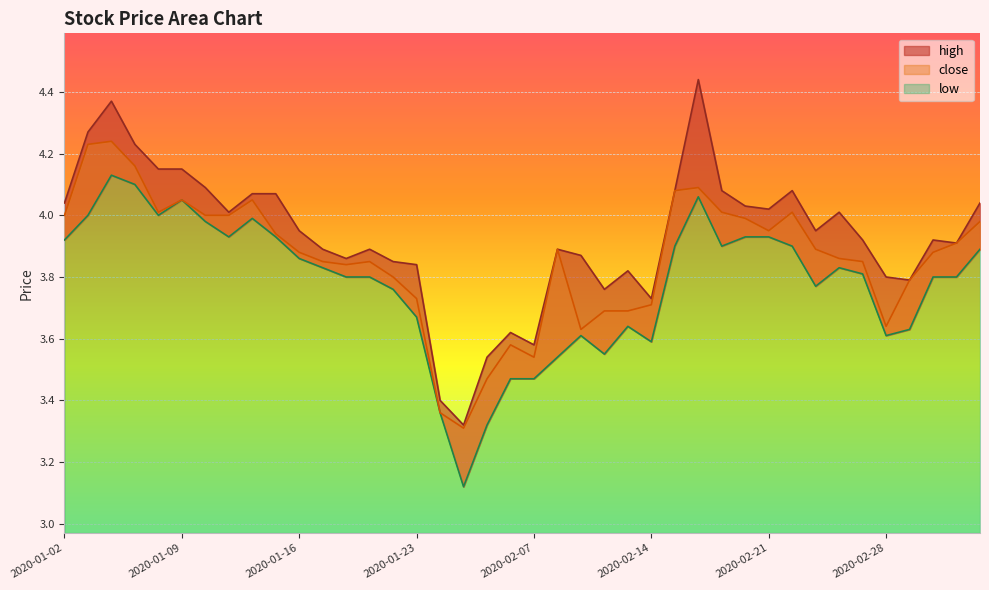

Reading left to right, extract all data points from this chart.

close: 2020-01-02=4.0	2020-01-03=4.2	2020-01-06=4.2	2020-01-07=4.2	2020-01-08=4.0	2020-01-09=4.0	2020-01-10=4.0	2020-01-13=4.0	2020-01-14=4.0	2020-01-15=3.9	2020-01-16=3.9	2020-01-17=3.9	2020-01-20=3.8	2020-01-21=3.9	2020-01-22=3.8	2020-01-23=3.7	2020-02-03=3.4	2020-02-04=3.3	2020-02-05=3.5	2020-02-06=3.6	2020-02-07=3.5	2020-02-10=3.9	2020-02-11=3.6	2020-02-12=3.7	2020-02-13=3.7	2020-02-14=3.7	2020-02-17=4.1	2020-02-18=4.1	2020-02-19=4.0	2020-02-20=4.0	2020-02-21=4.0	2020-02-24=4.0	2020-02-25=3.9	2020-02-26=3.9	2020-02-27=3.9	2020-02-28=3.6	2020-03-02=3.8	2020-03-03=3.9	2020-03-04=3.9	2020-03-05=4.0
high: 2020-01-02=4.0	2020-01-03=4.3	2020-01-06=4.4	2020-01-07=4.2	2020-01-08=4.2	2020-01-09=4.2	2020-01-10=4.1	2020-01-13=4.0	2020-01-14=4.1	2020-01-15=4.1	2020-01-16=4.0	2020-01-17=3.9	2020-01-20=3.9	2020-01-21=3.9	2020-01-22=3.9	2020-01-23=3.8	2020-02-03=3.4	2020-02-04=3.3	2020-02-05=3.5	2020-02-06=3.6	2020-02-07=3.6	2020-02-10=3.9	2020-02-11=3.9	2020-02-12=3.8	2020-02-13=3.8	2020-02-14=3.7	2020-02-17=4.1	2020-02-18=4.4	2020-02-19=4.1	2020-02-20=4.0	2020-02-21=4.0	2020-02-24=4.1	2020-02-25=4.0	2020-02-26=4.0	2020-02-27=3.9	2020-02-28=3.8	2020-03-02=3.8	2020-03-03=3.9	2020-03-04=3.9	2020-03-05=4.0
low: 2020-01-02=3.9	2020-01-03=4.0	2020-01-06=4.1	2020-01-07=4.1	2020-01-08=4.0	2020-01-09=4.0	2020-01-10=4.0	2020-01-13=3.9	2020-01-14=4.0	2020-01-15=3.9	2020-01-16=3.9	2020-01-17=3.8	2020-01-20=3.8	2020-01-21=3.8	2020-01-22=3.8	2020-01-23=3.7	2020-02-03=3.4	2020-02-04=3.1	2020-02-05=3.3	2020-02-06=3.5	2020-02-07=3.5	2020-02-10=3.5	2020-02-11=3.6	2020-02-12=3.5	2020-02-13=3.6	2020-02-14=3.6	2020-02-17=3.9	2020-02-18=4.1	2020-02-19=3.9	2020-02-20=3.9	2020-02-21=3.9	2020-02-24=3.9	2020-02-25=3.8	2020-02-26=3.8	2020-02-27=3.8	2020-02-28=3.6	2020-03-02=3.6	2020-03-03=3.8	2020-03-04=3.8	2020-03-05=3.9